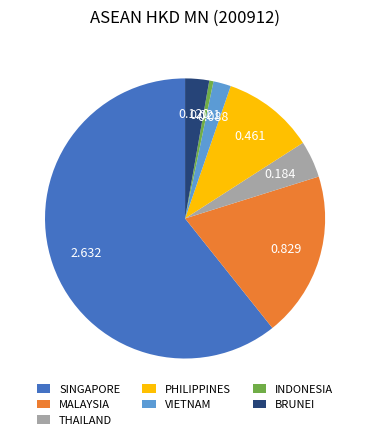

Combined, do INDONESIA and THAILAND account for over 50%?

No